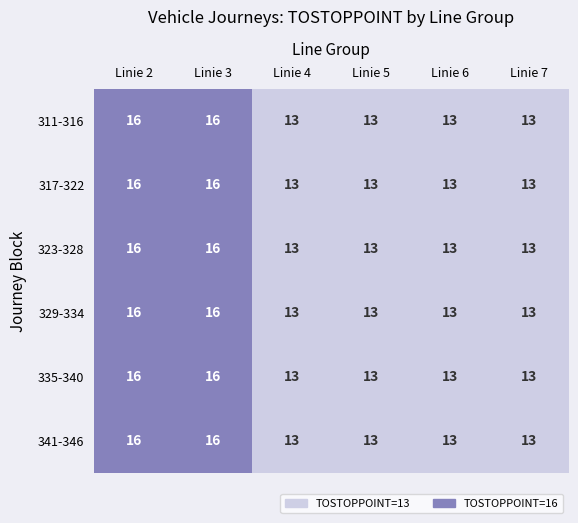

Count the 311-316 values in the range 13 to 16.

6